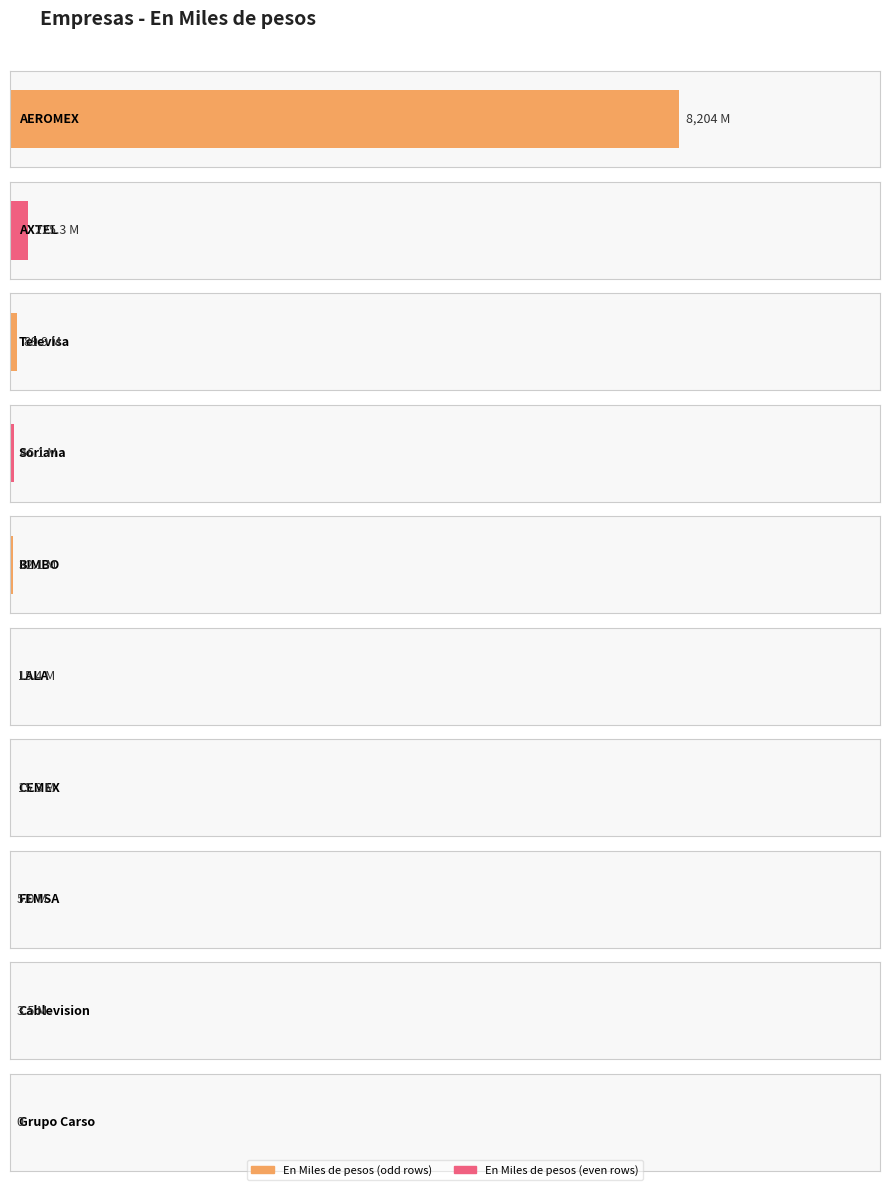

Where does the data first go above 32130000?

AEROMEX